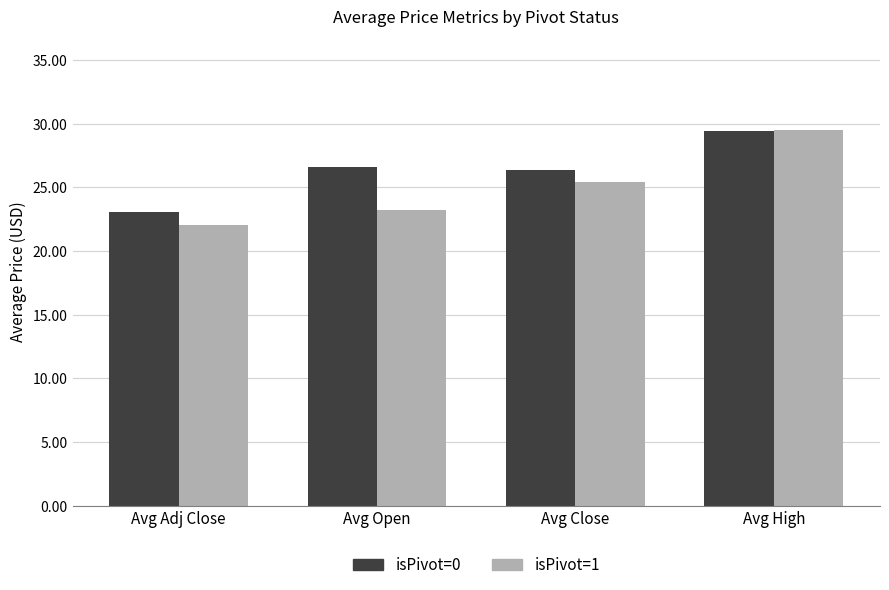

How many bars are there in each group?

2